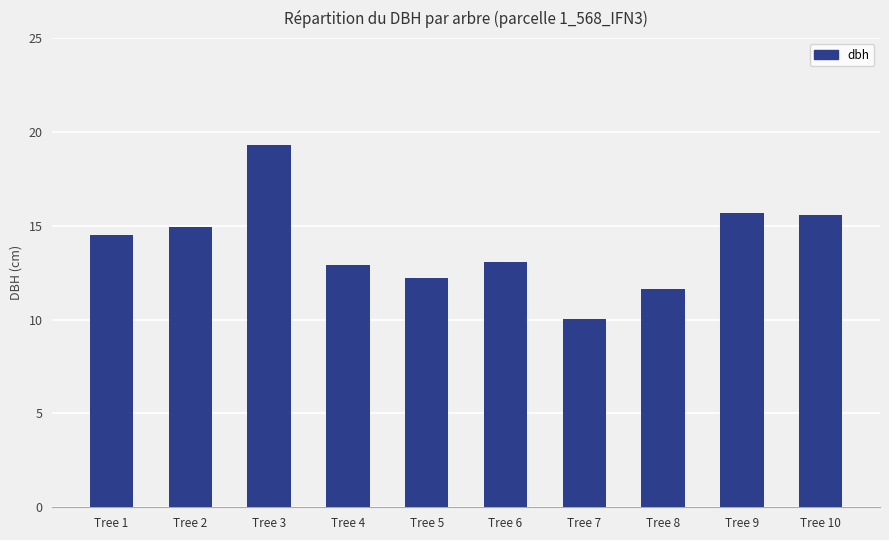

Count the number of values greater than 14.

5